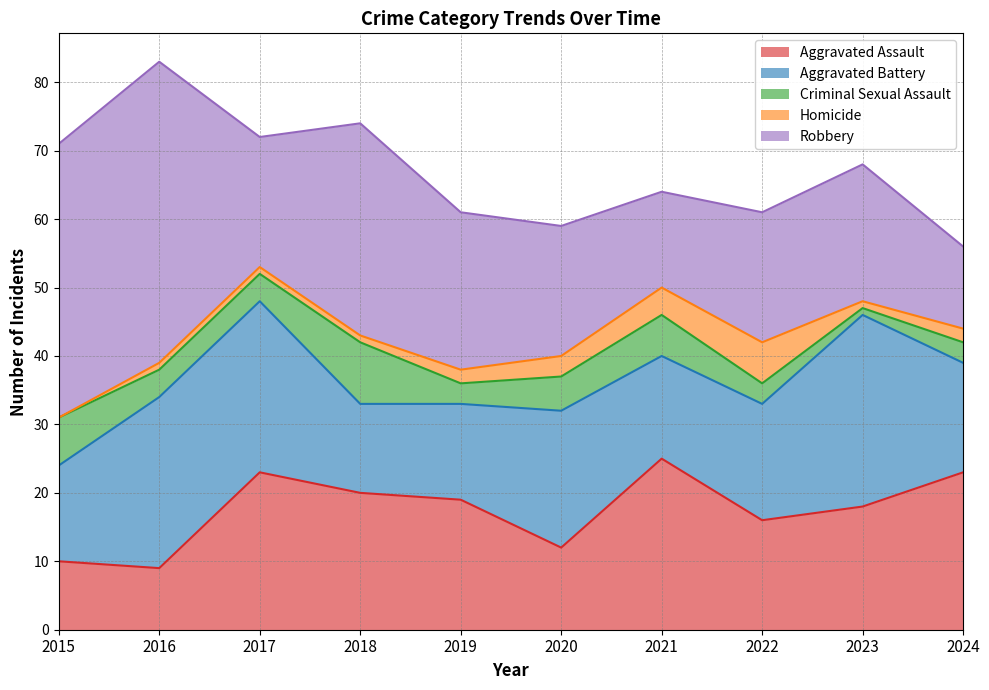

What is the difference between the Criminal Sexual Assault values at 2018 and 2021?

3